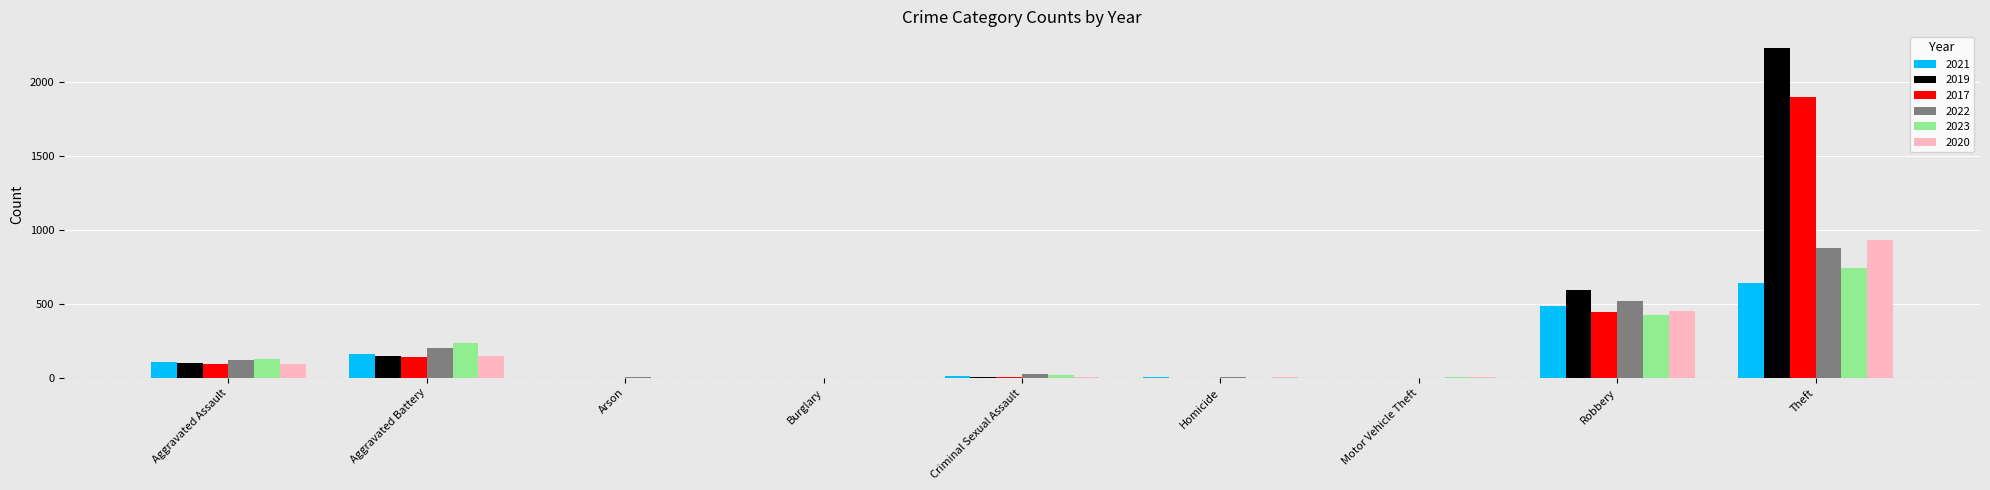

True or false: 2023 has a value of 244 at Robbery.

False